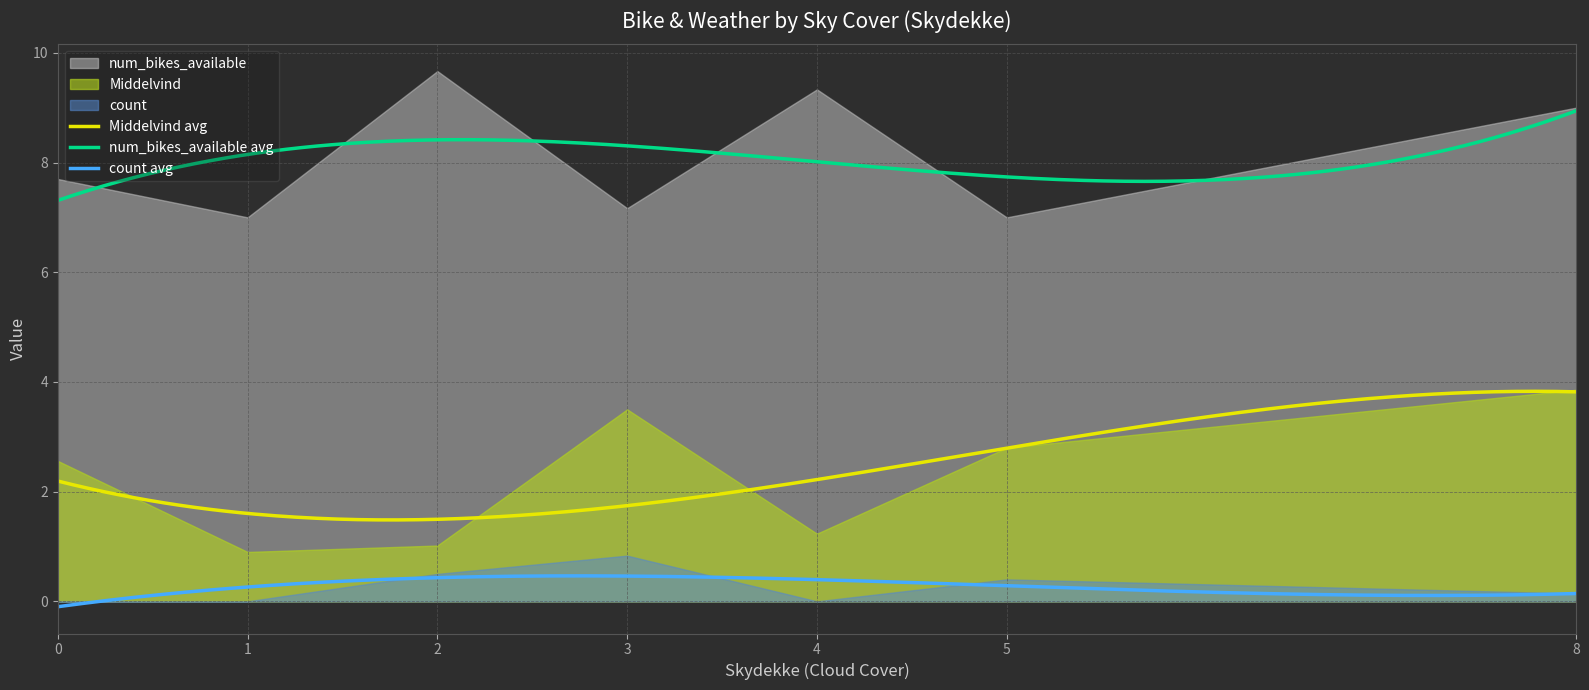

What is the highest value of the num_bikes_available avg series?

8.9